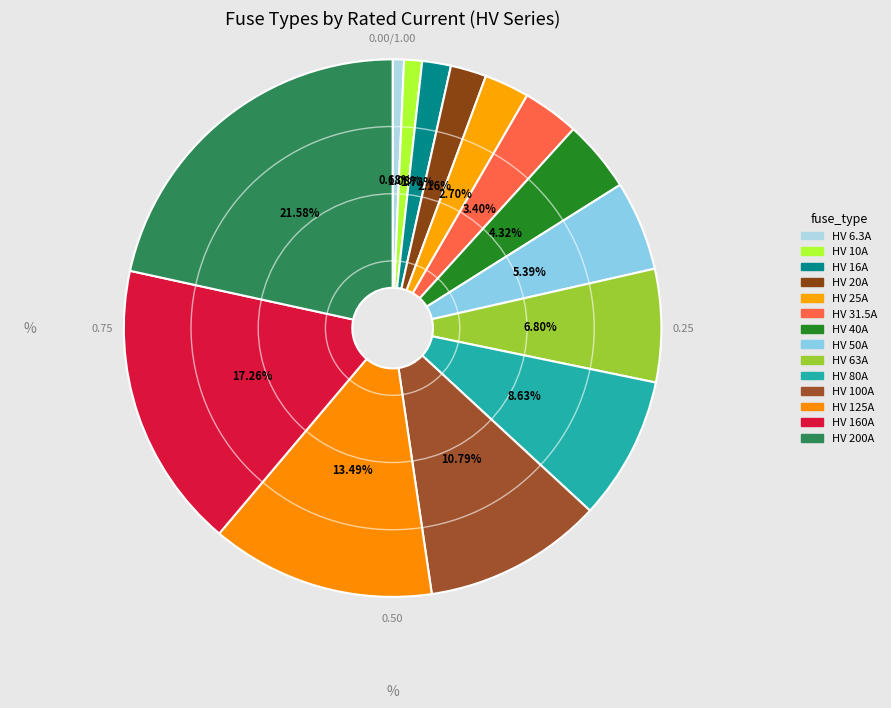

Is HV 16A the majority of the pie?

No